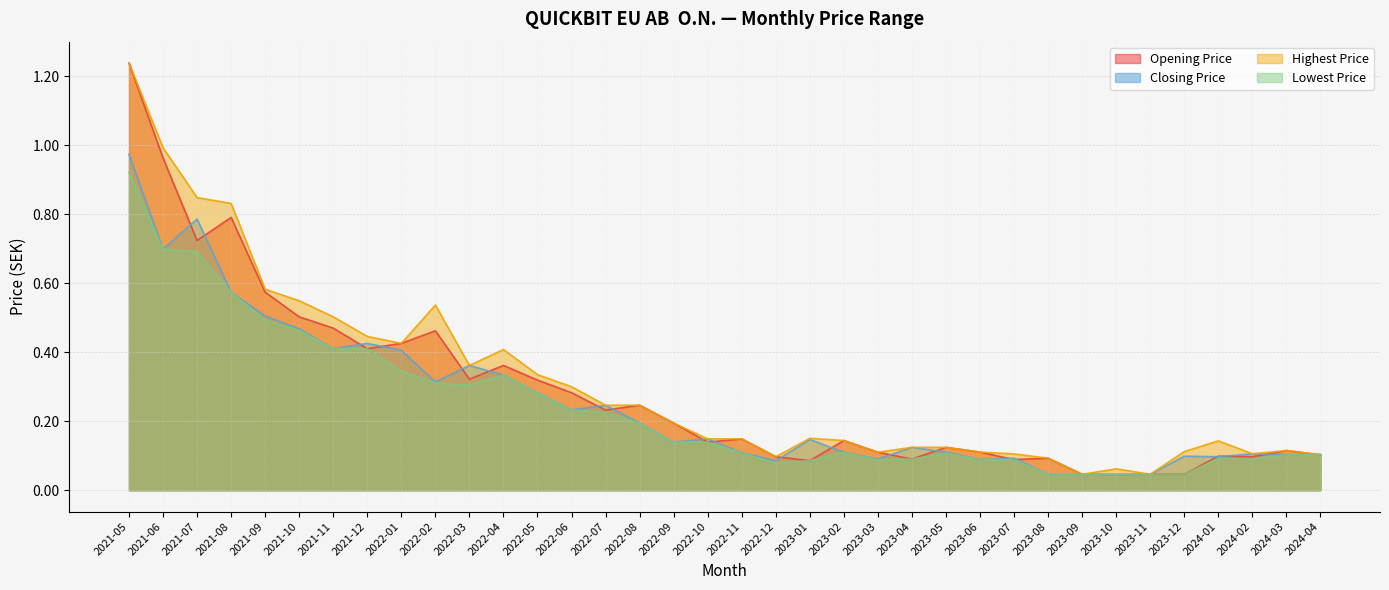

Does the chart display data point markers on the line(s)?

No